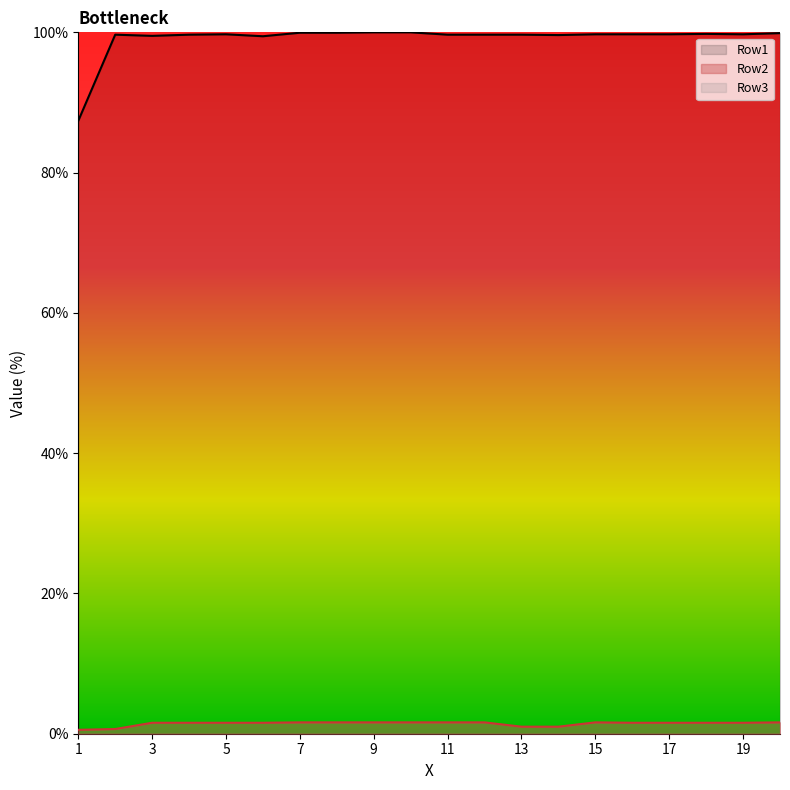

Which series has the largest total across all categories?

Row1